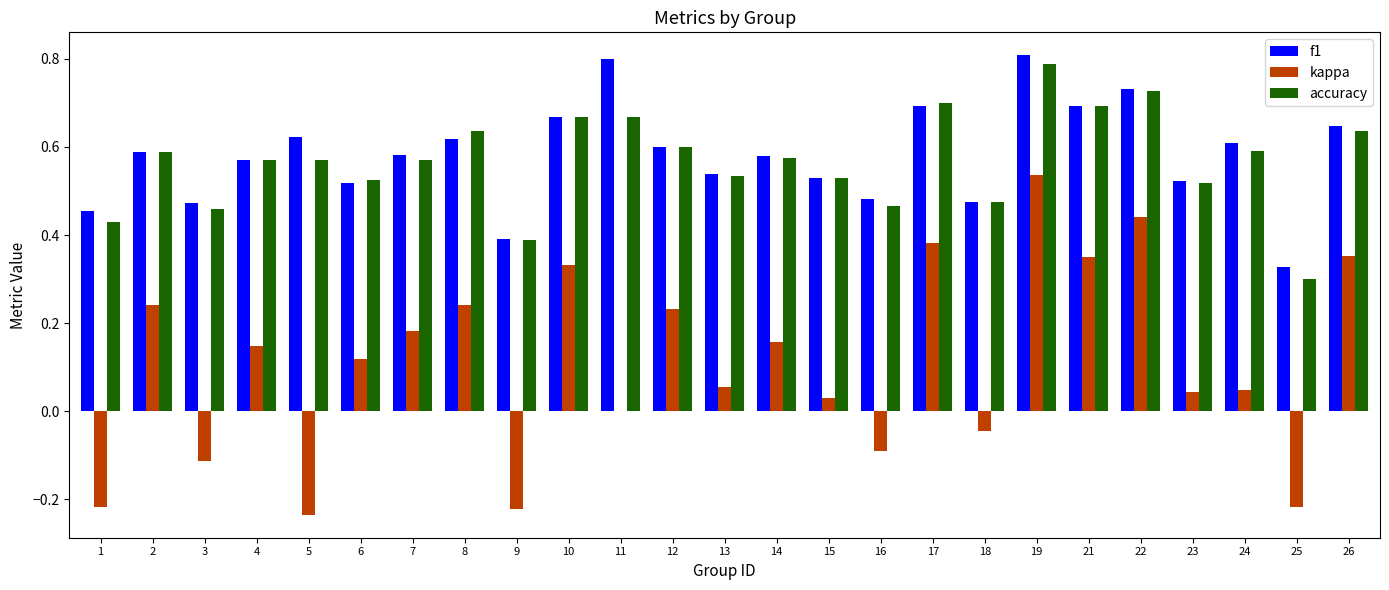

Which category has the highest value in the kappa series?

19